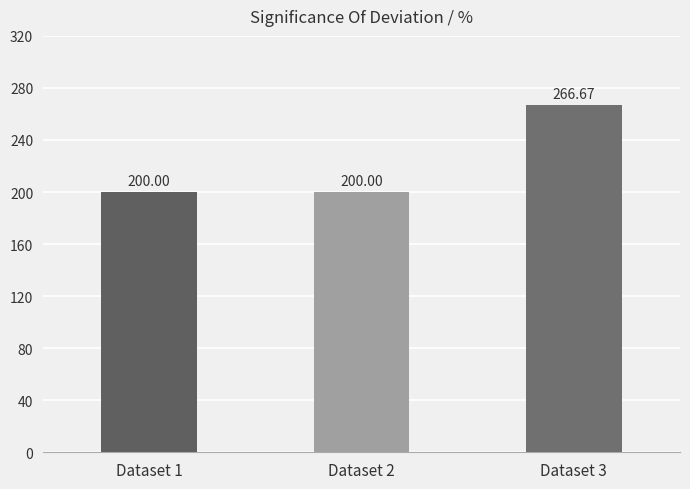

How many series are shown in this chart?

1